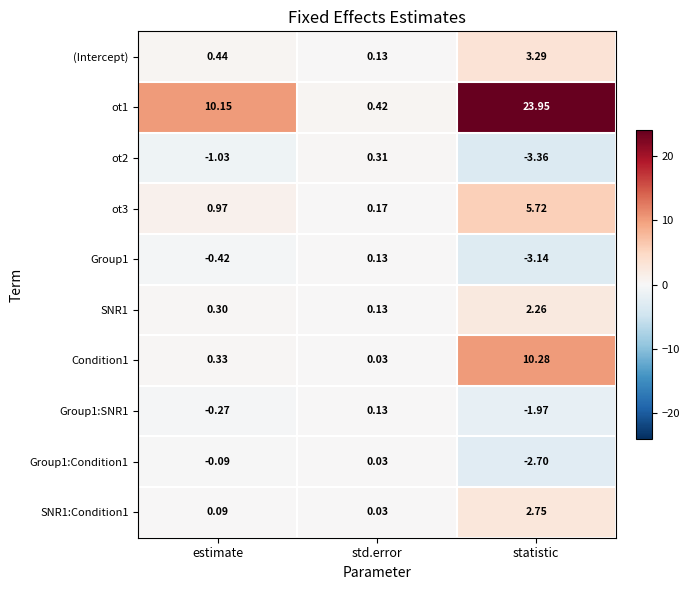

Where is Group1:Condition1 nearest to the value -1?

estimate